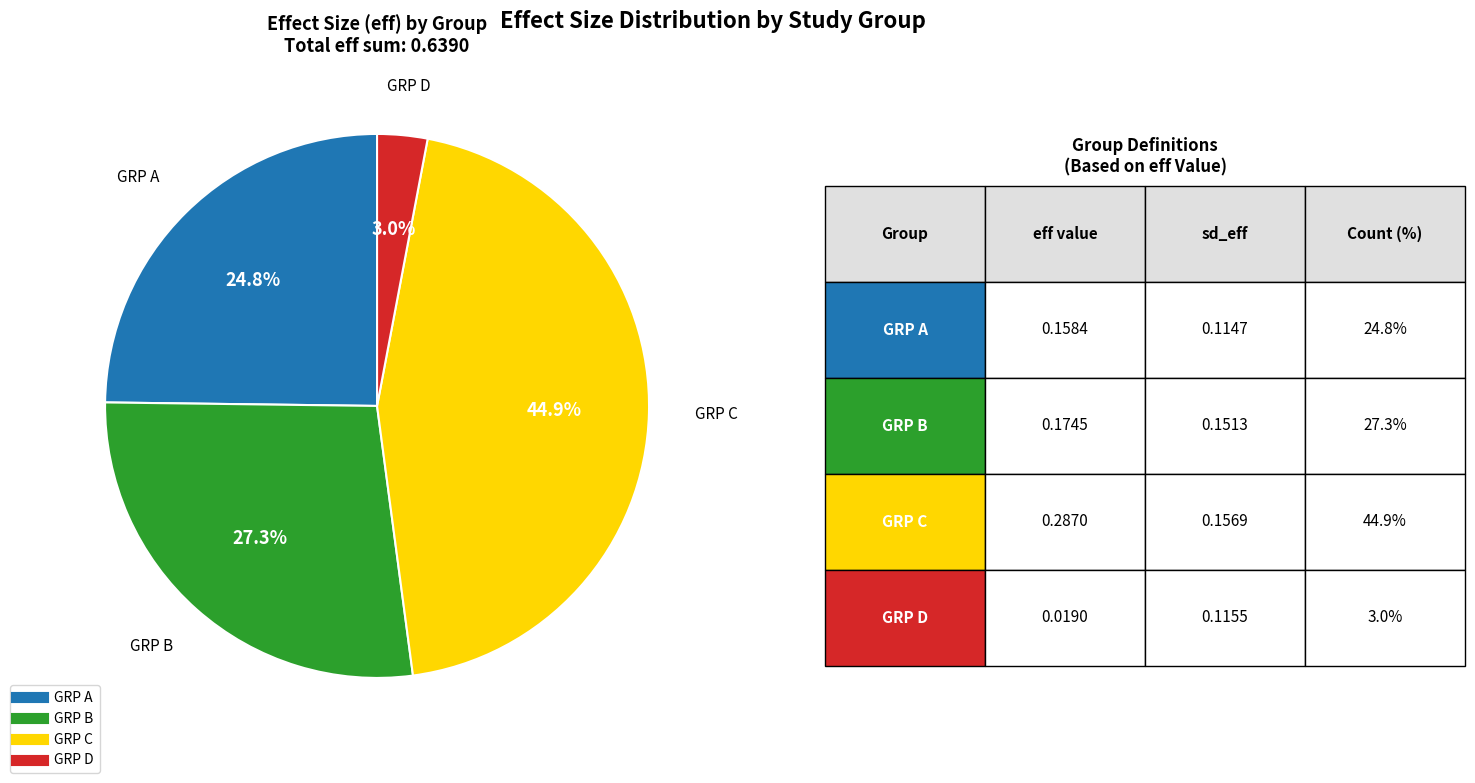

Is there a majority slice in this chart?

No